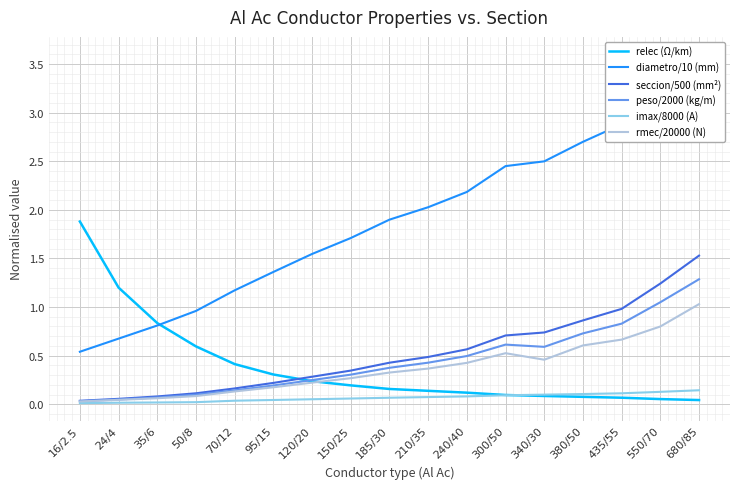

How many lines are shown in the chart?

6